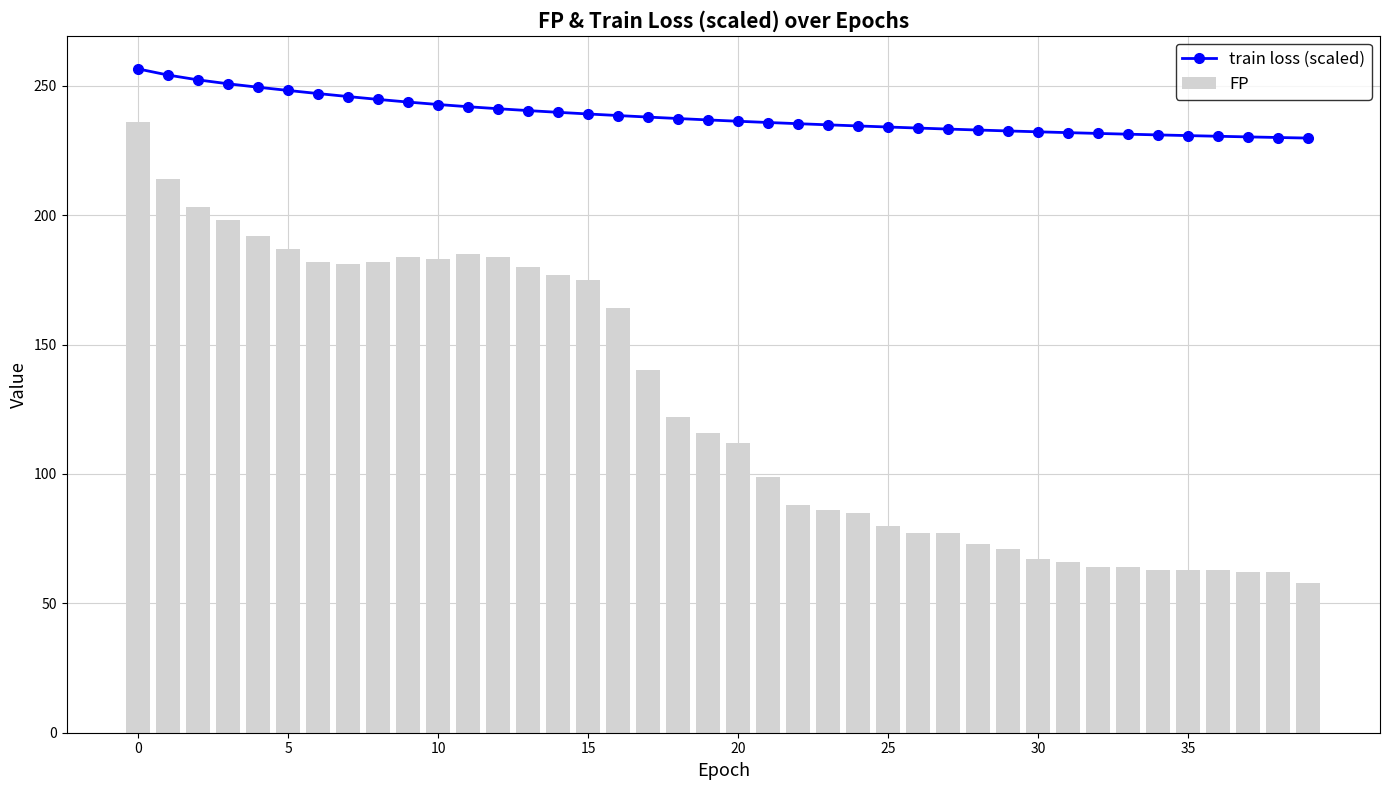

How many groups of bars are there?

40